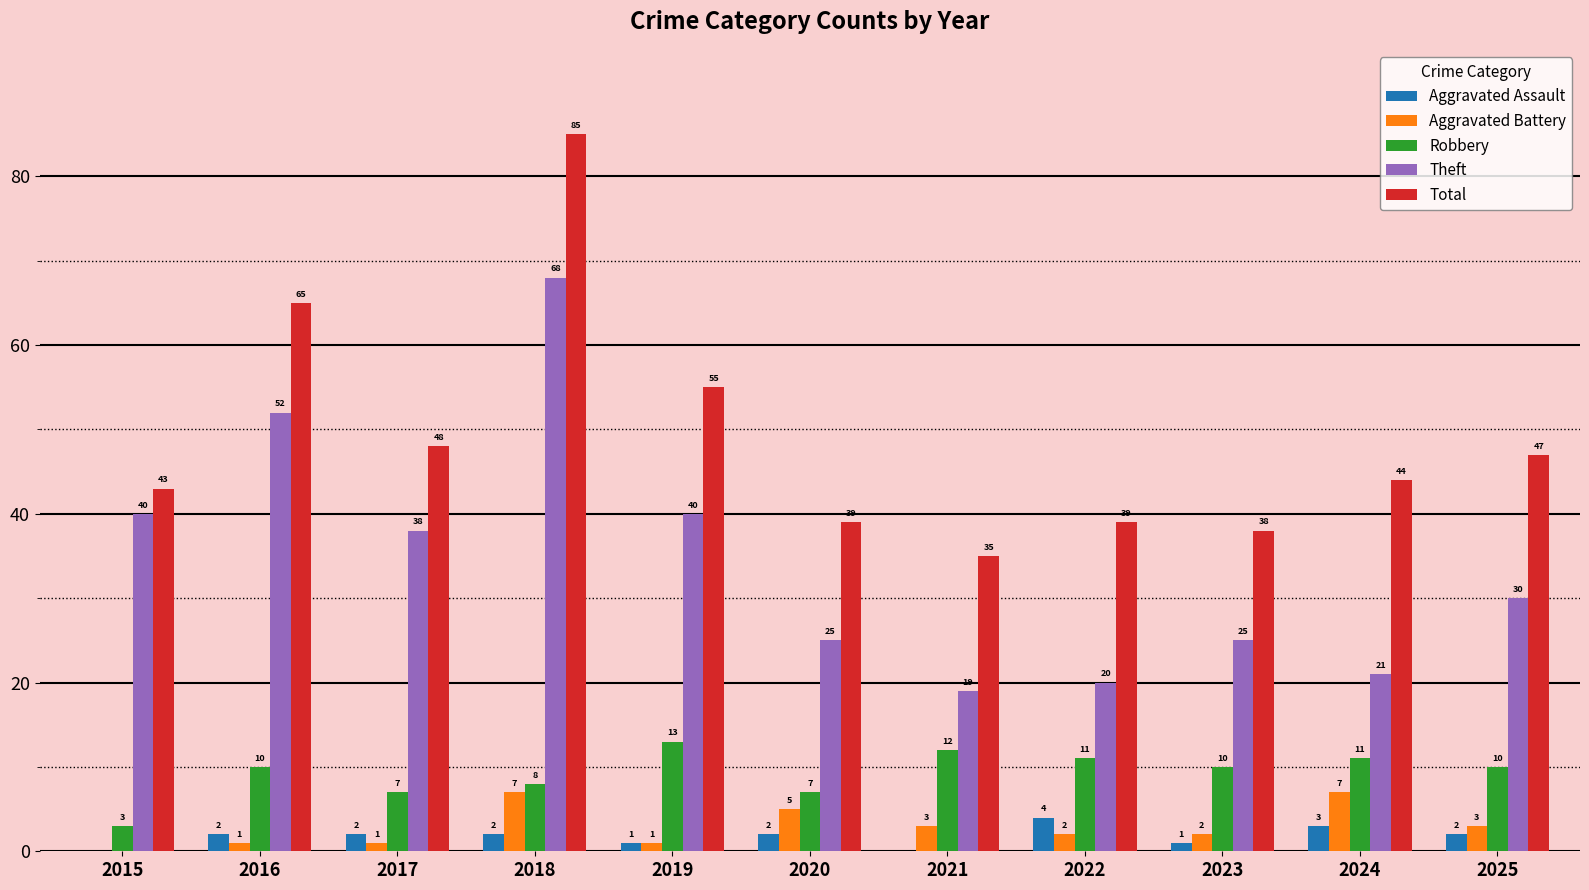

The Aggravated Assault series shows 2 at 2016. True or false?

True